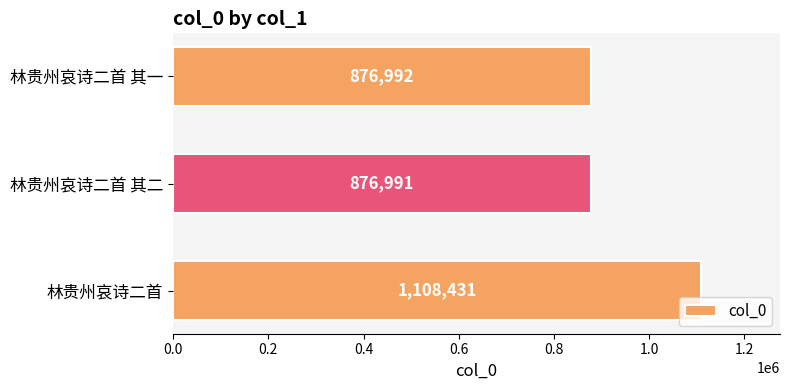

Approximately how many times larger is the value at 林贵州哀诗二首 其二 compared to 林贵州哀诗二首 其一?

1.0